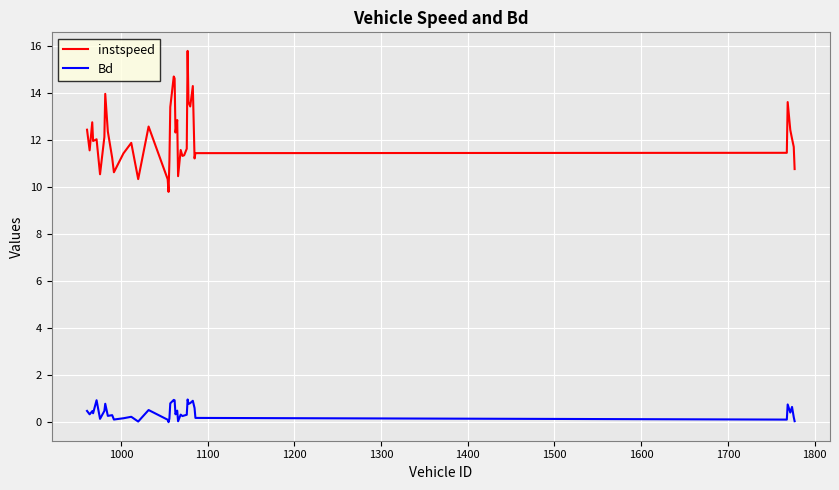

Which series has the widest spread of values?

instspeed